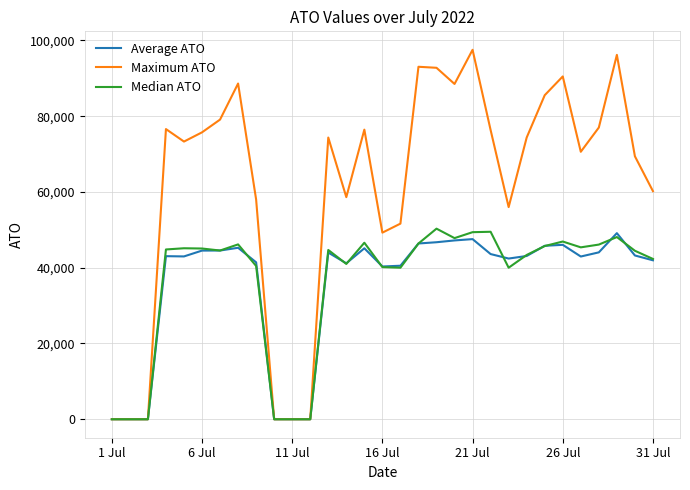

Which series has the largest range (max minus min)?

Maximum ATO